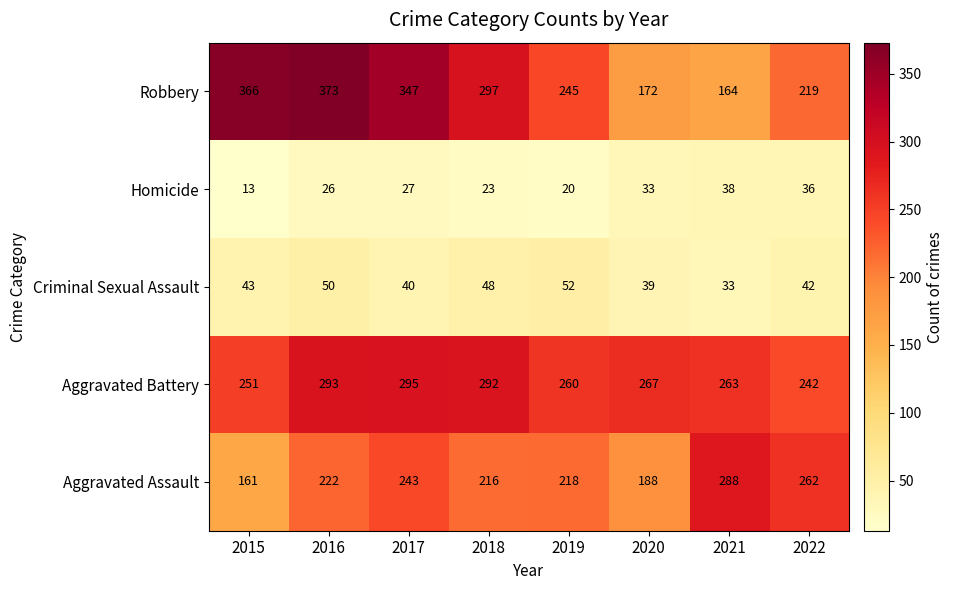

Is the value of Aggravated Battery at 2016 greater than the value of Aggravated Assault at 2022?

Yes